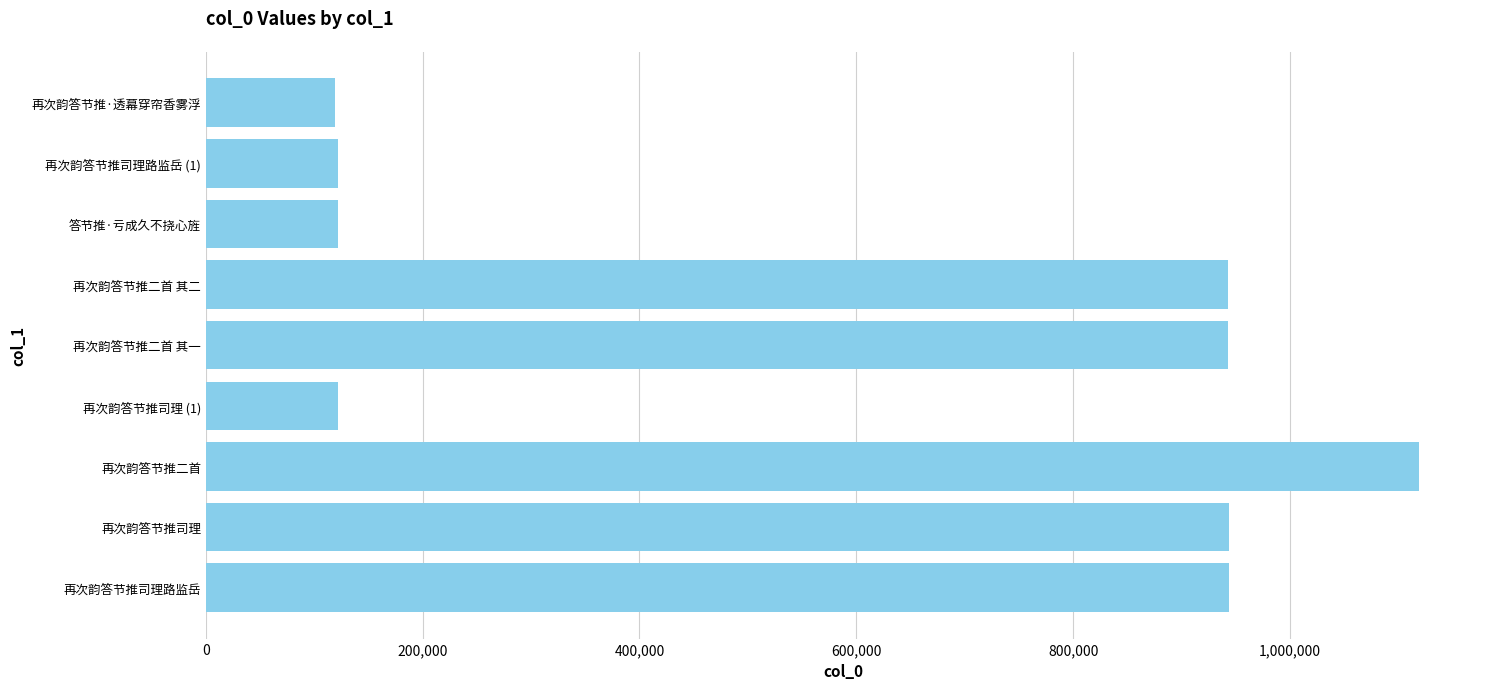

Where is the data nearest to the value 619432?

再次韵答节推二首 其二